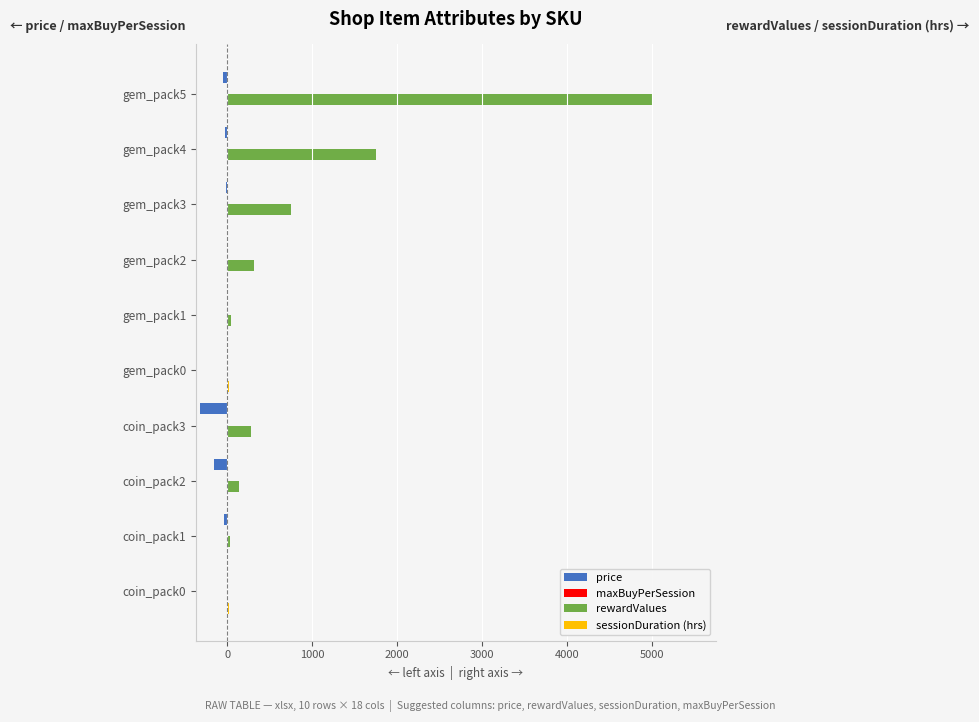

Which series has the largest total across all categories?

rewardValues